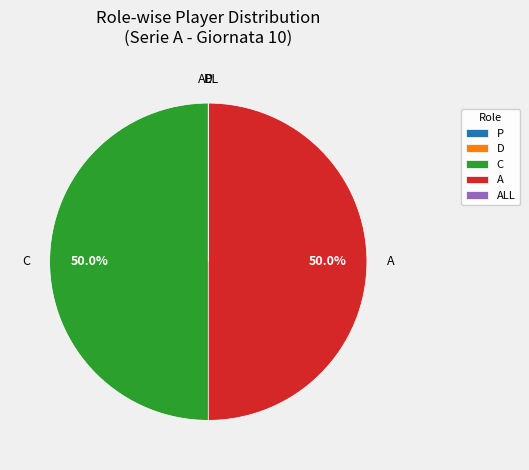

To the nearest percent, what is the difference between the largest and smallest slice percentages?

50%